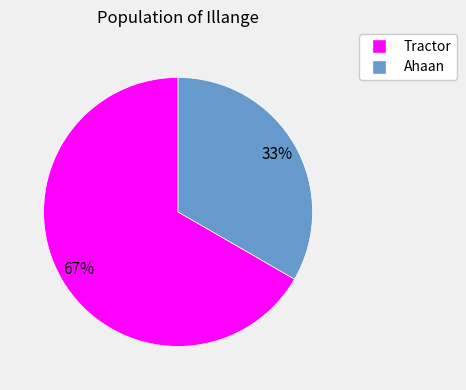

Is the sum of Ahaan and Tractor greater than half?

Yes